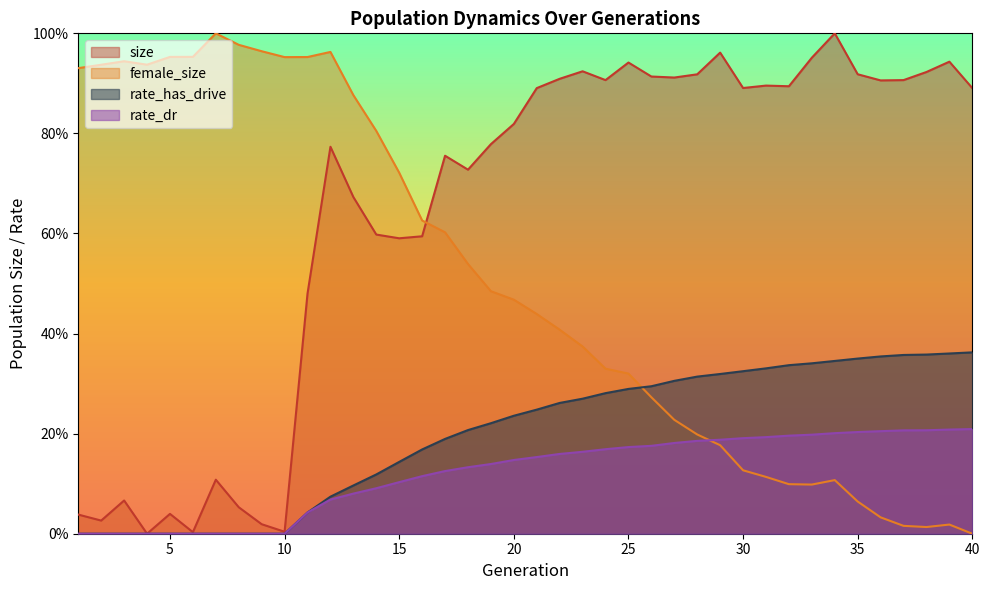

How many times do rate_has_drive and female_size cross each other?

1